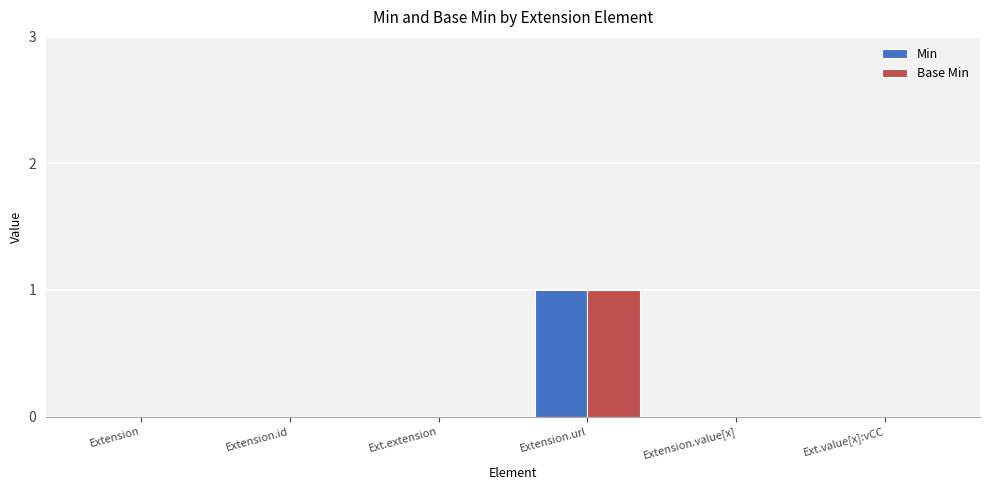

Is it true that Min equals 0 at Extension.id?

True